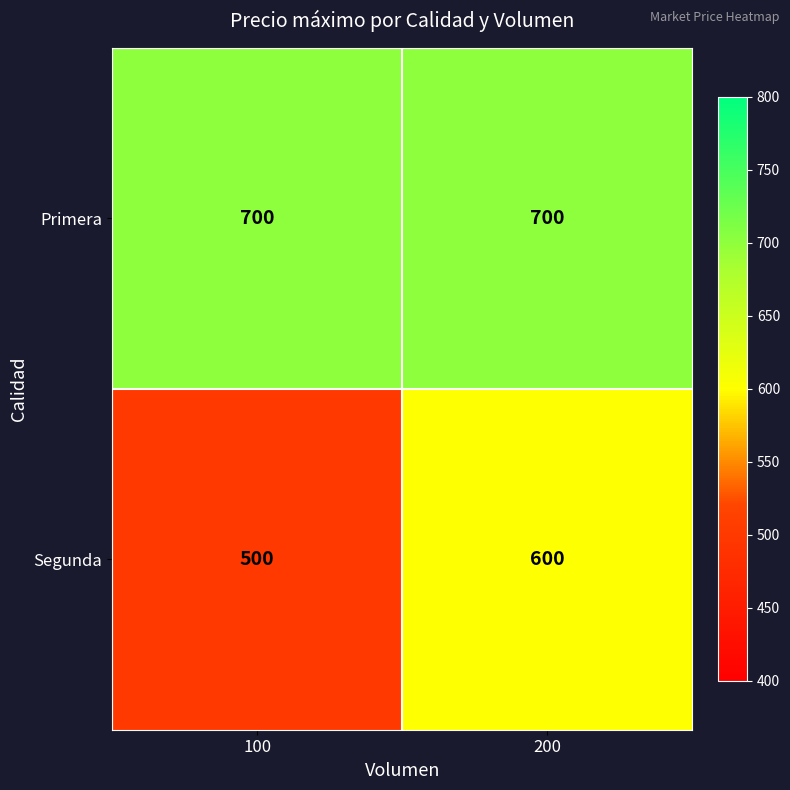

What value does the Segunda series have at 200, to the nearest 5?

600